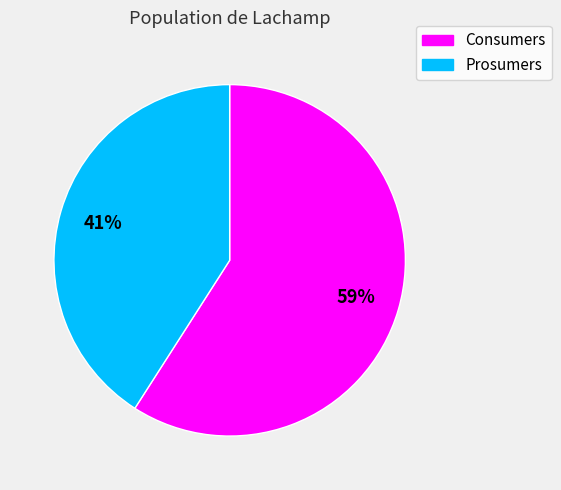

To the nearest percent, what is the average slice percentage?

50%